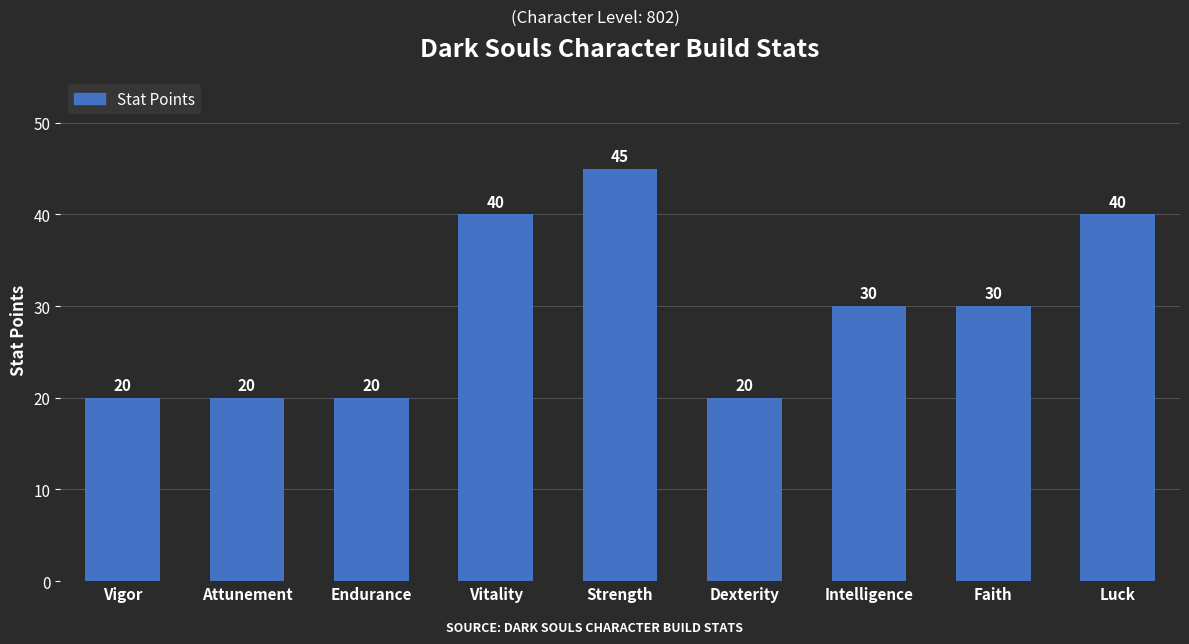

The value at Strength is 45. True or false?

True